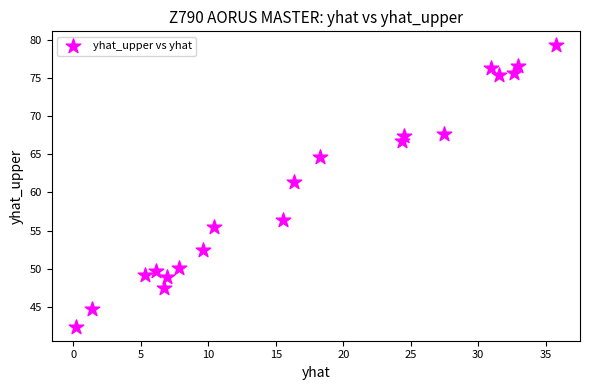

What Y value in the scatter plot is closest to 60?

61.4